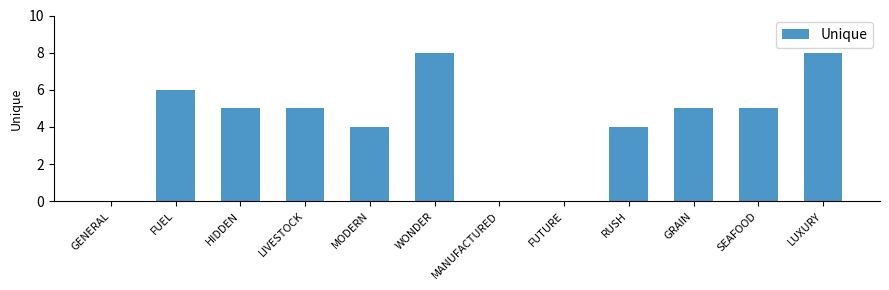

What is the sum of all values?

50